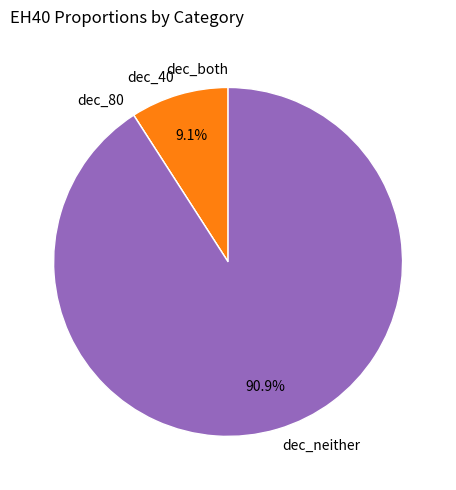

Does any single category account for the majority?

Yes